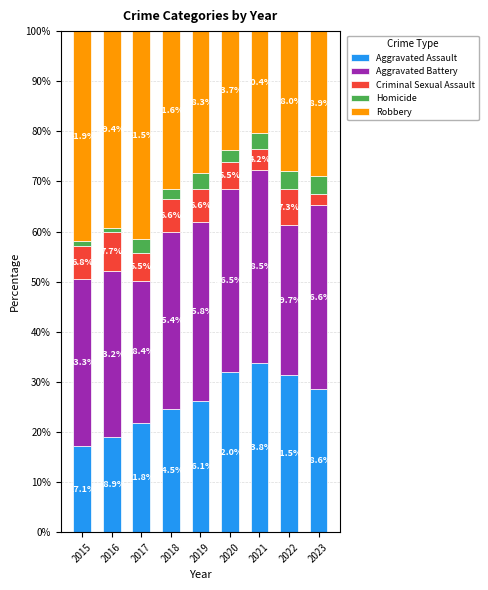

How many distinct data groups are displayed?

5